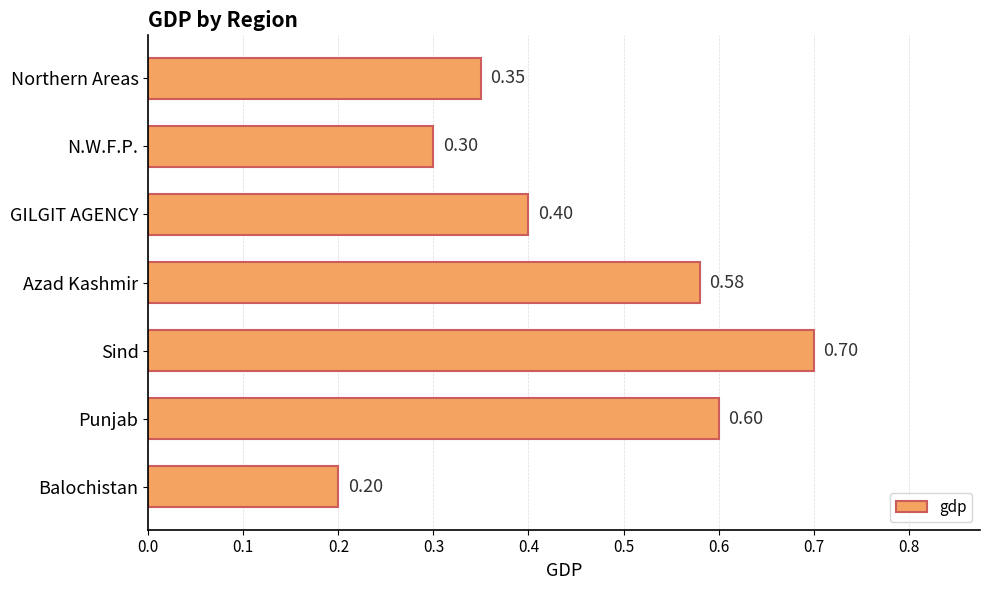

What is the smallest value displayed?

0.2